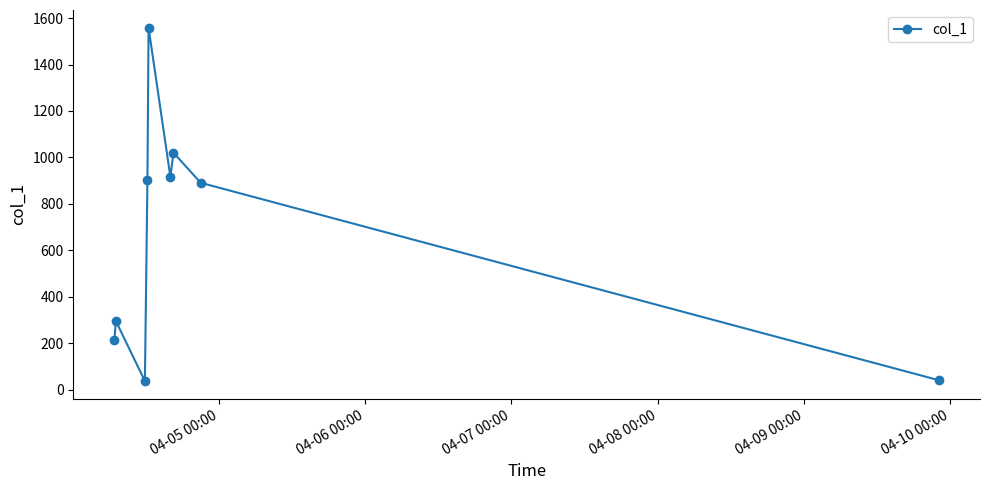

What is the value of the 1st point from the left?

211.8